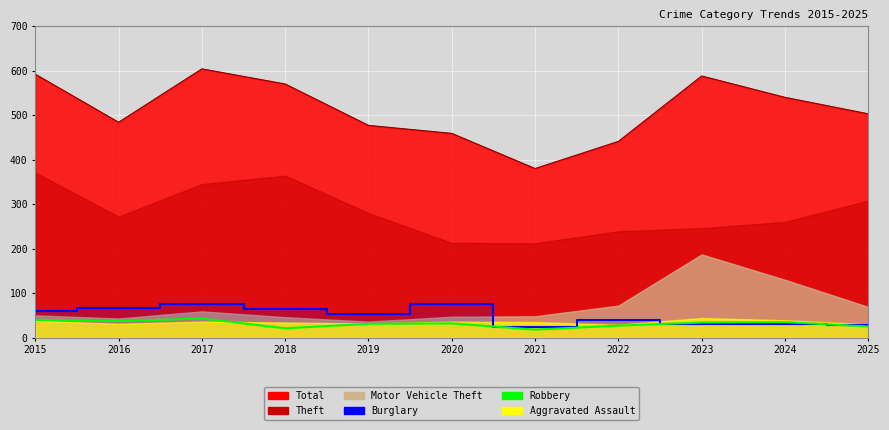

How many data points in Burglary are less than 54?

5